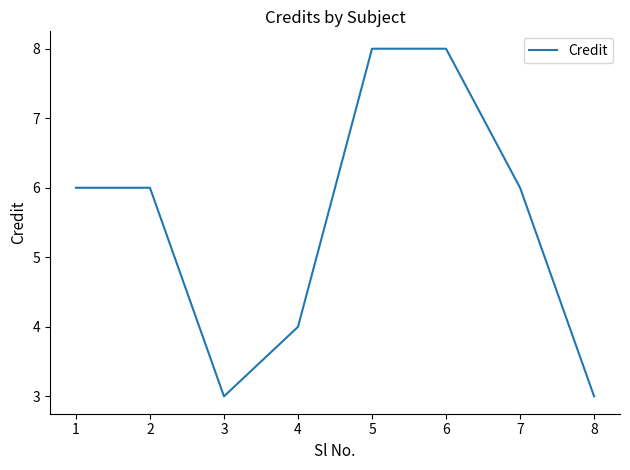

Does the chart have visible grid lines?

No